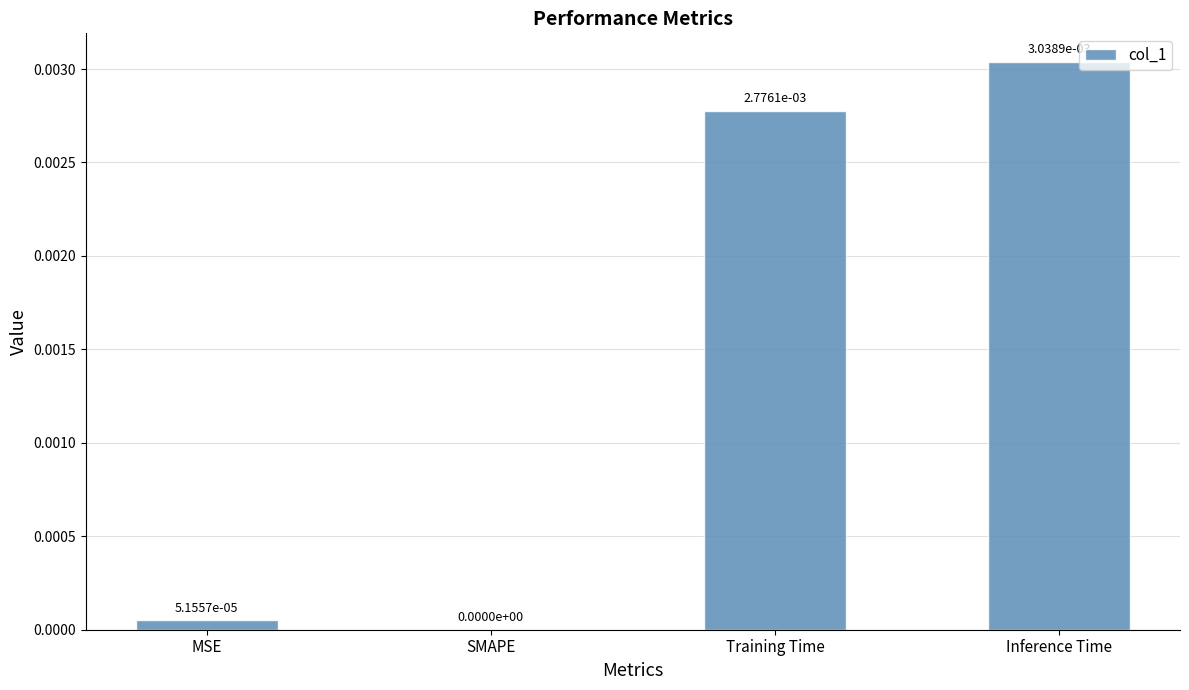

Between MSE and SMAPE, which is larger?

MSE